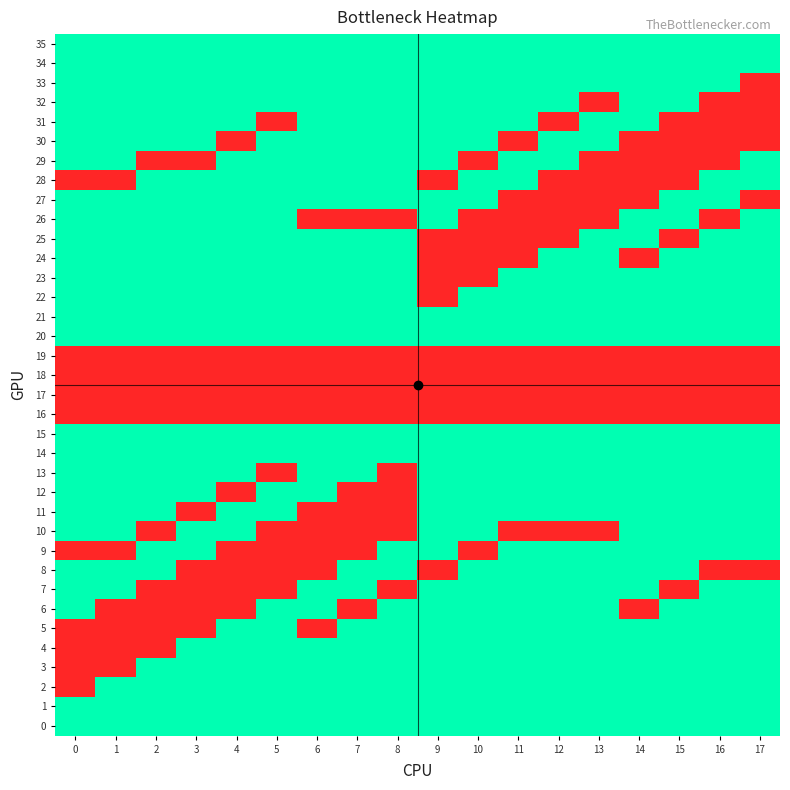

What is the spread (max minus min) of values at 3?

1